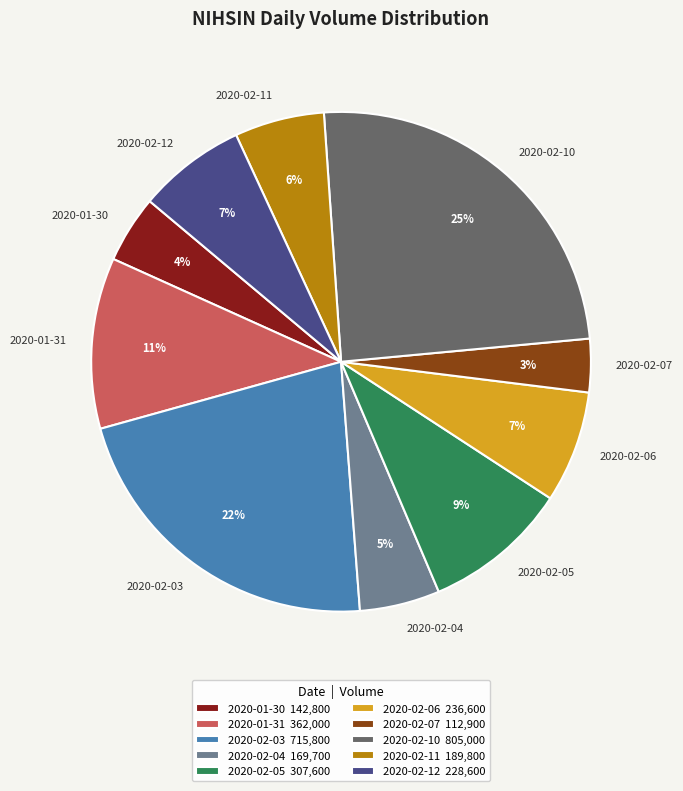

To the nearest percent, what percentage of the pie is 2020-01-31?

11%